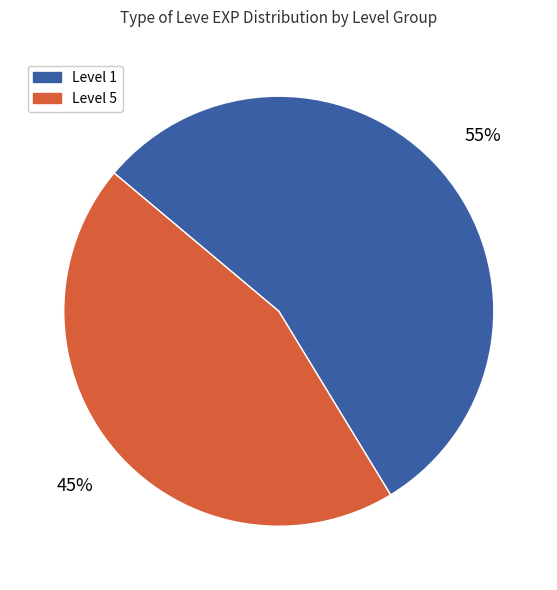

Is there any slice that represents more than half of the pie?

Yes